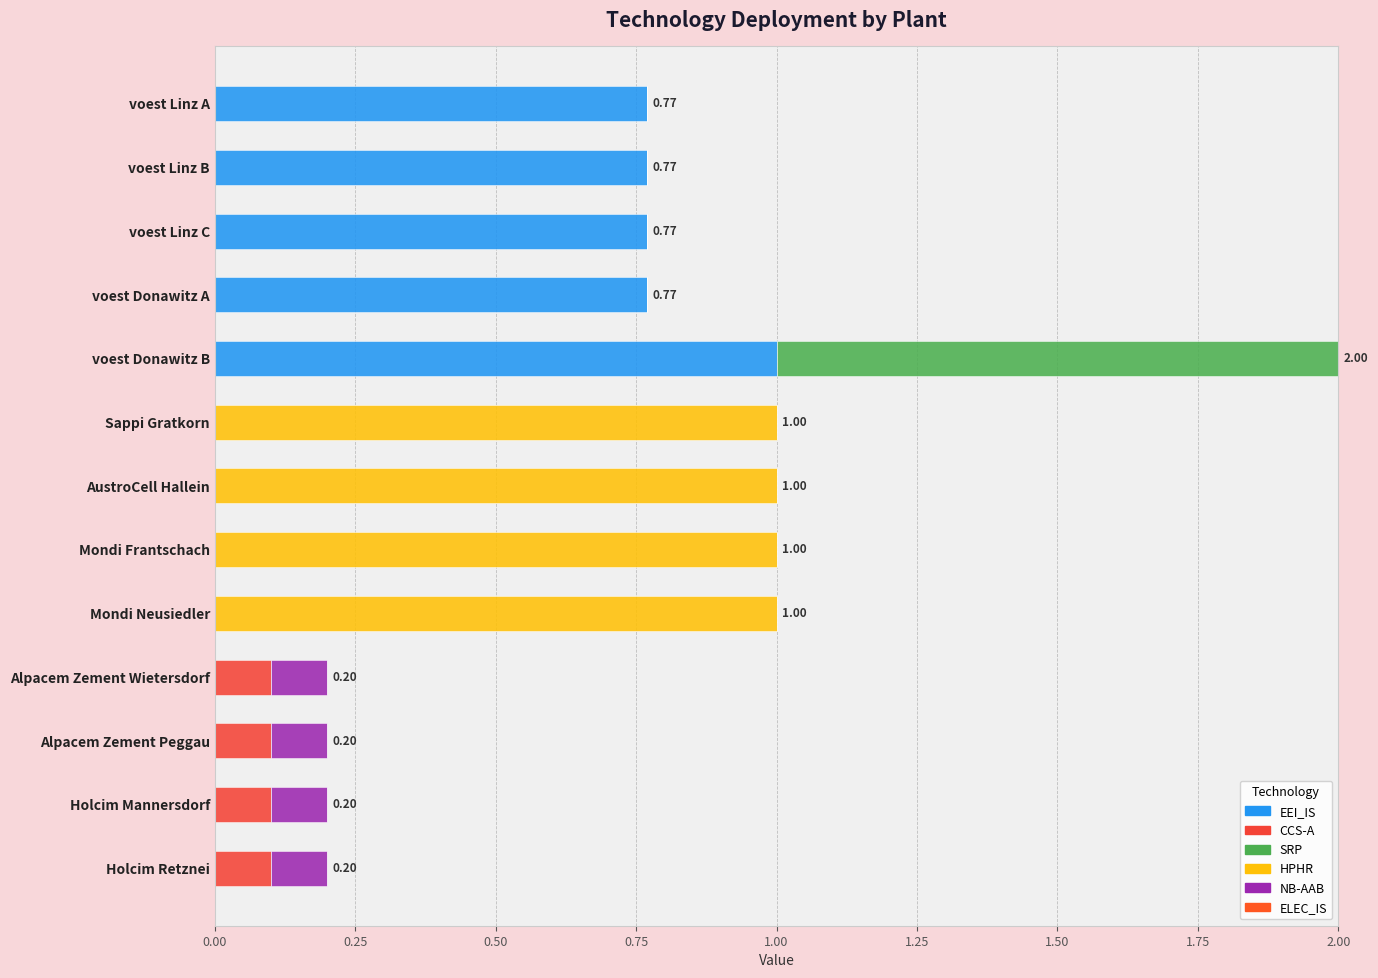

At how many categories does at least one series exceed 0?

13